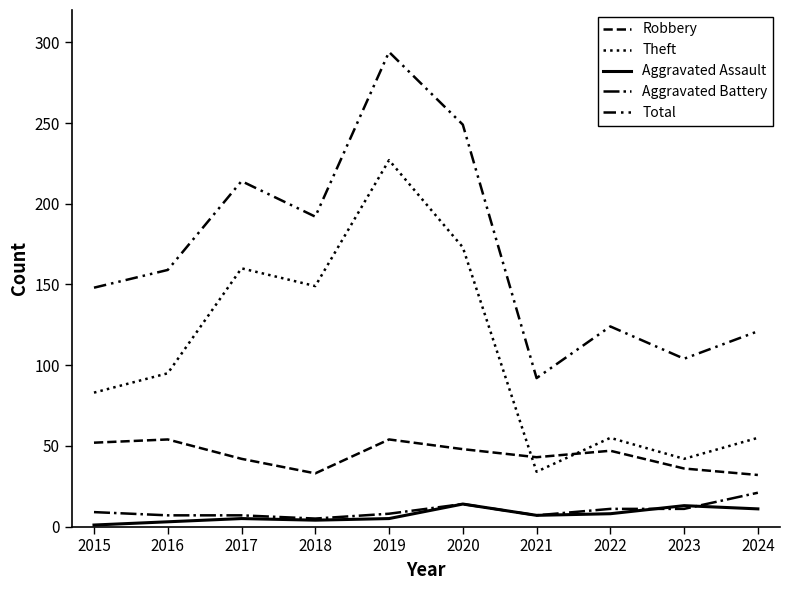

Is this an area chart (filled region under the line)?

No